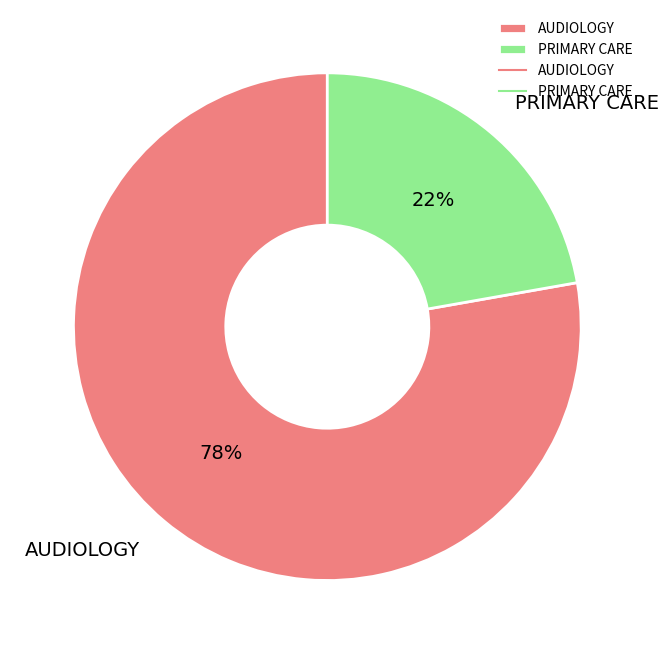

True or false: PRIMARY CARE accounts for 22% of the total.

True